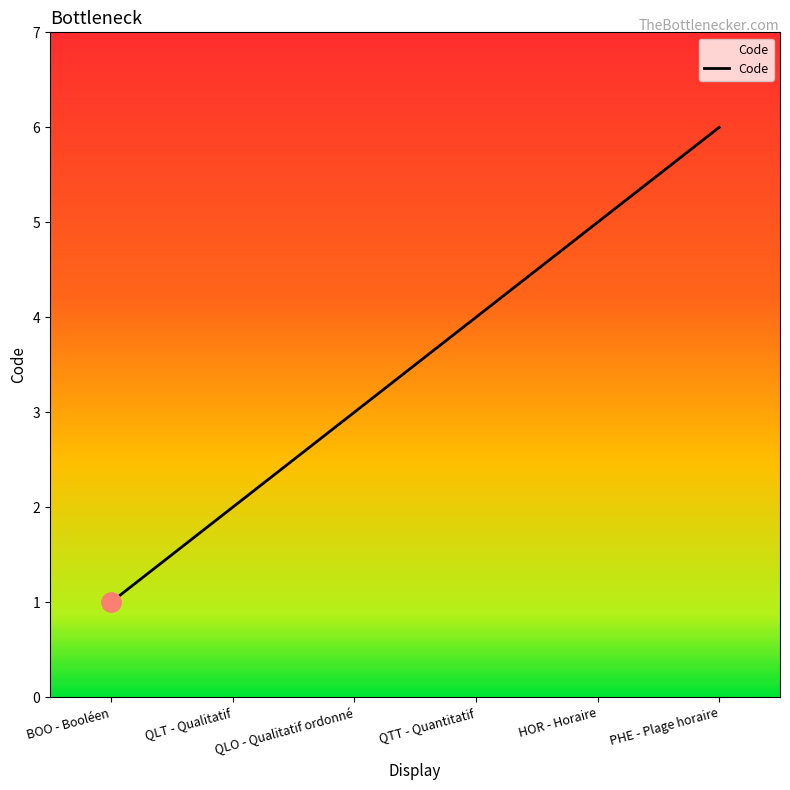

What position from the left is QLO - Qualitatif ordonné?

3